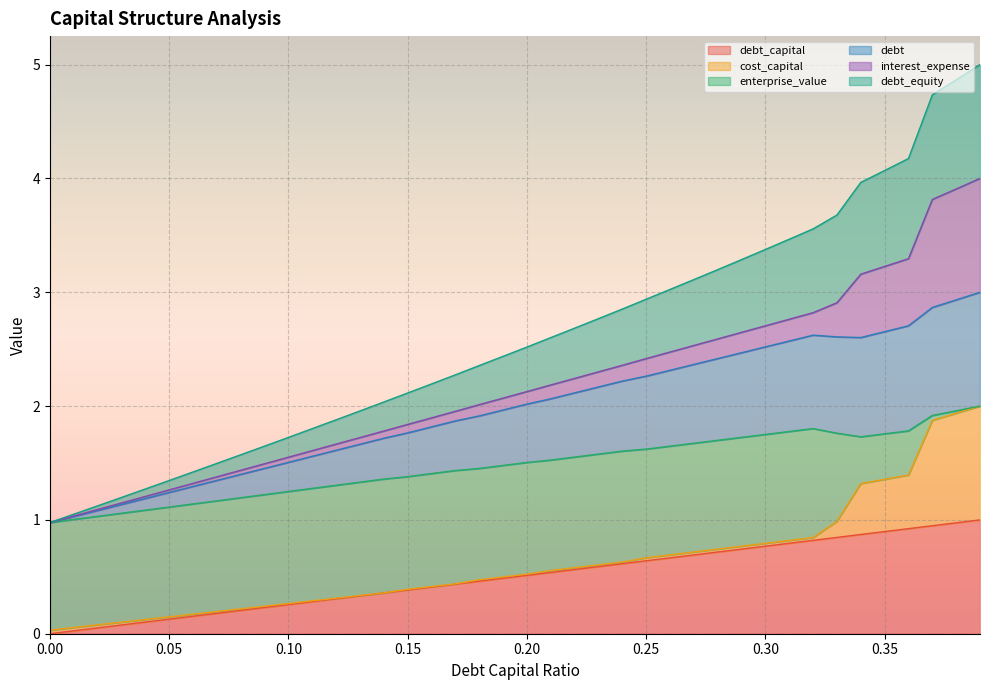

What is the greatest value displayed?

5.0